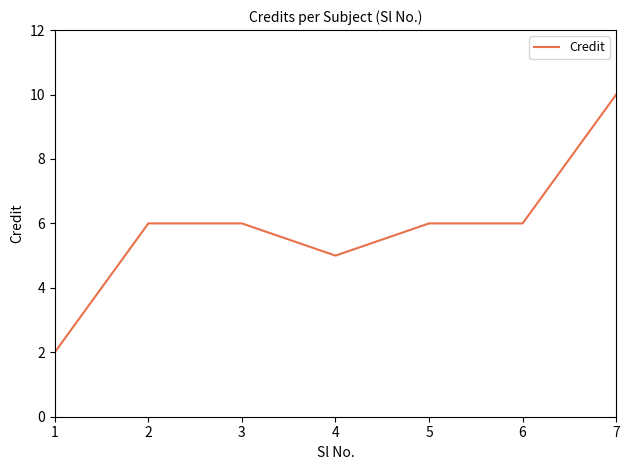

What is the average value?

6